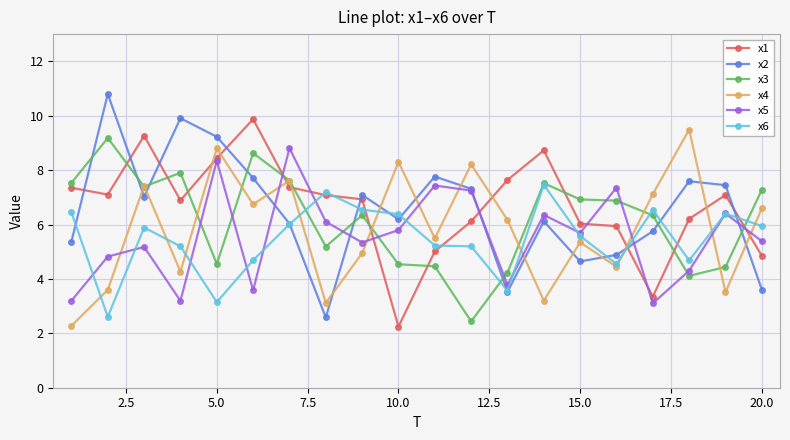

True or false: x6 and x5 intersect in this chart.

True